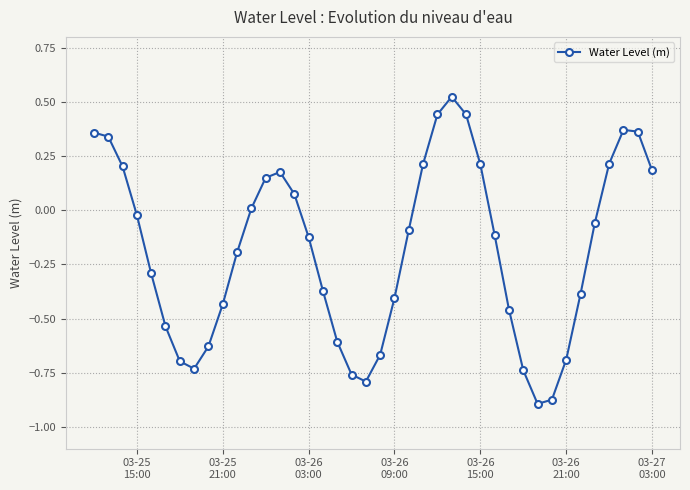

What is the value of the 5th point from the left?

-0.3